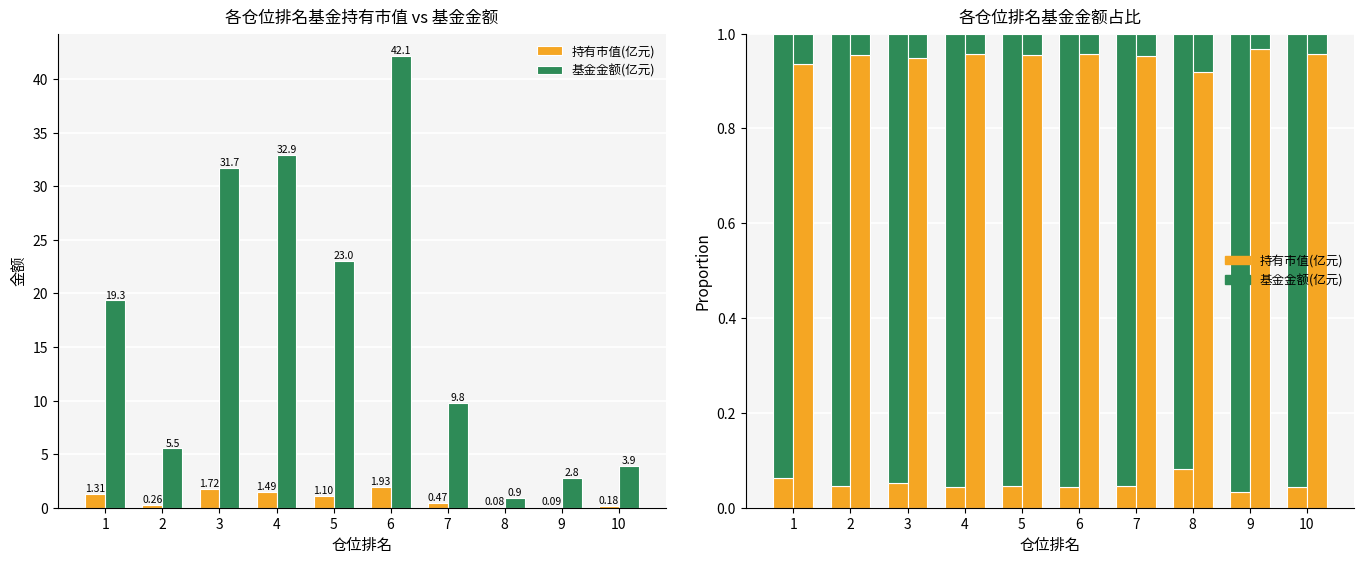

Does the chart contain any negative values?

No